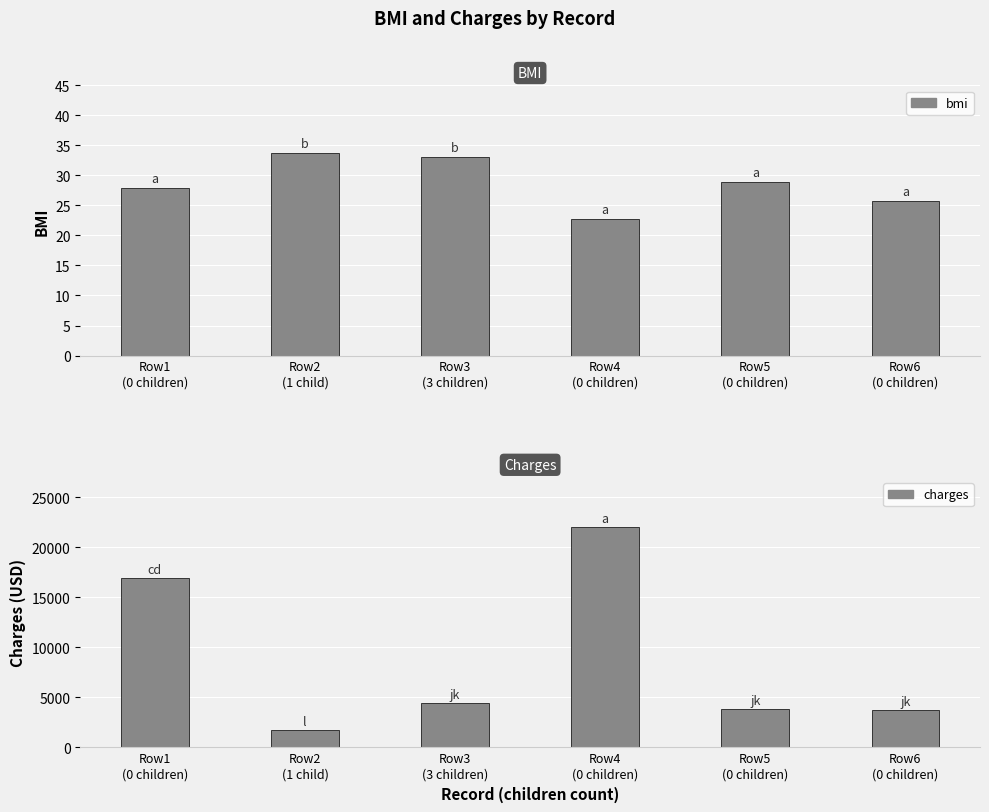

What is the difference between the charges values at Row1
(0 children) and Row6
(0 children)?

13128.3